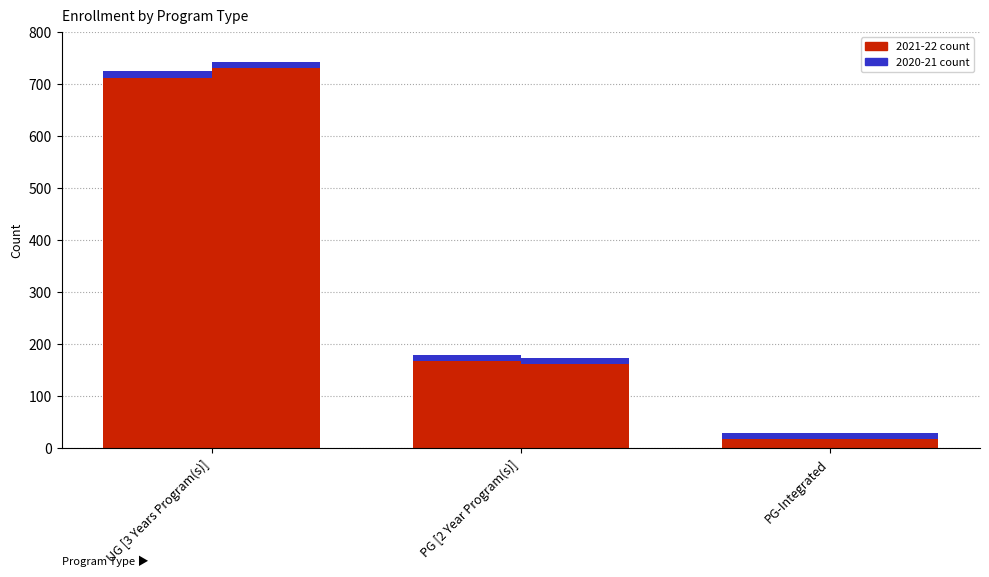

What is the difference between the maximum and minimum values in the 2021-22 series?

694